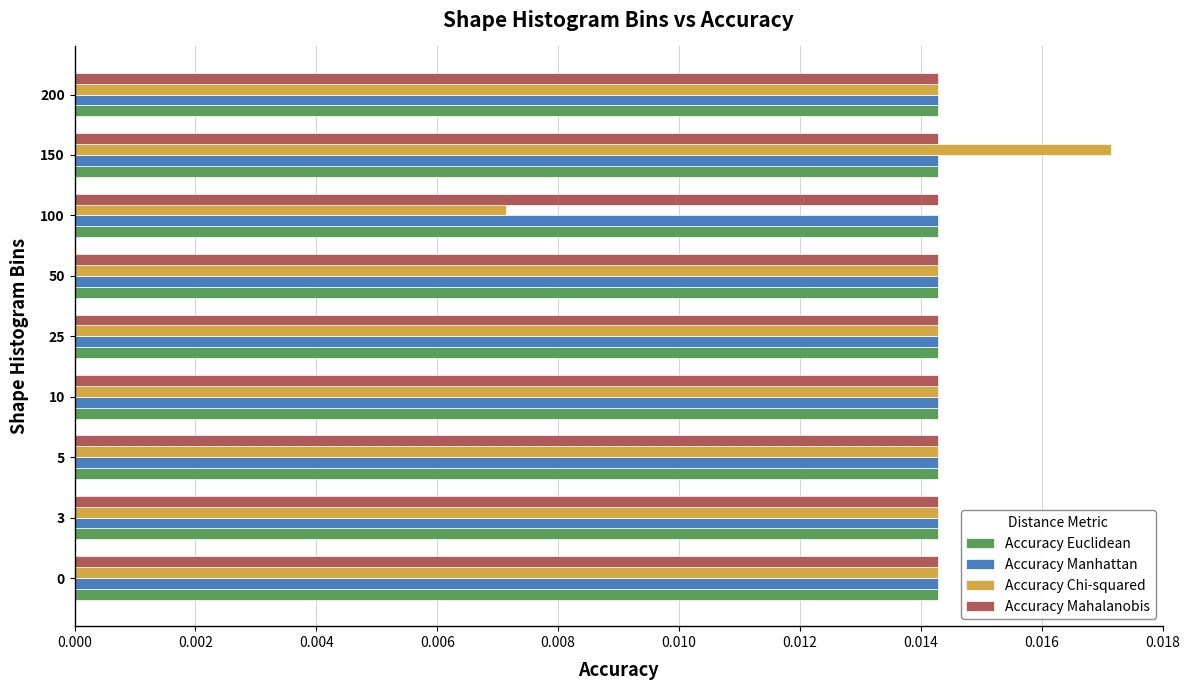

Which series has the widest spread of values?

Accuracy Chi-squared